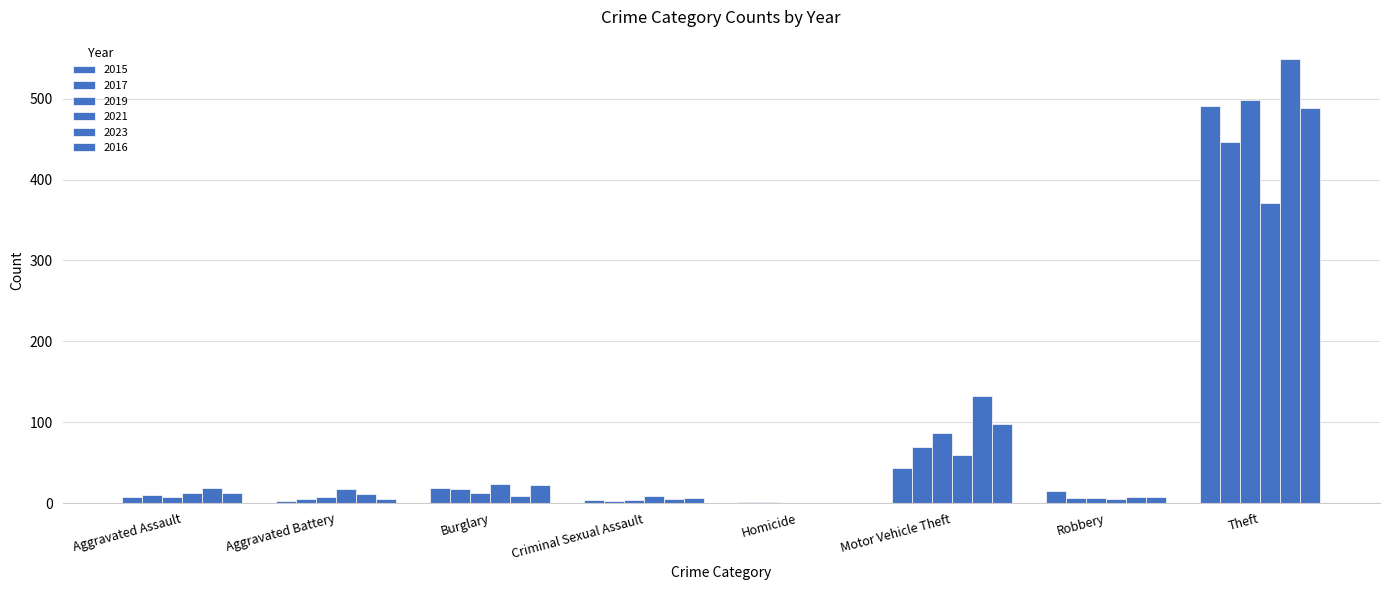

The 2015 series shows 5 at Robbery. True or false?

False